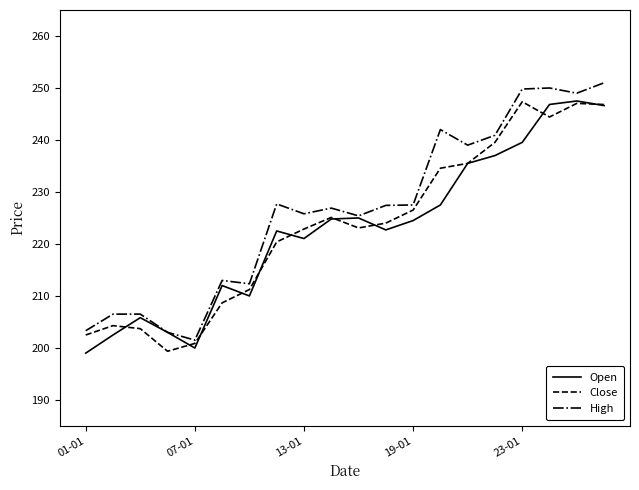

What is the maximum value for High?

251.0